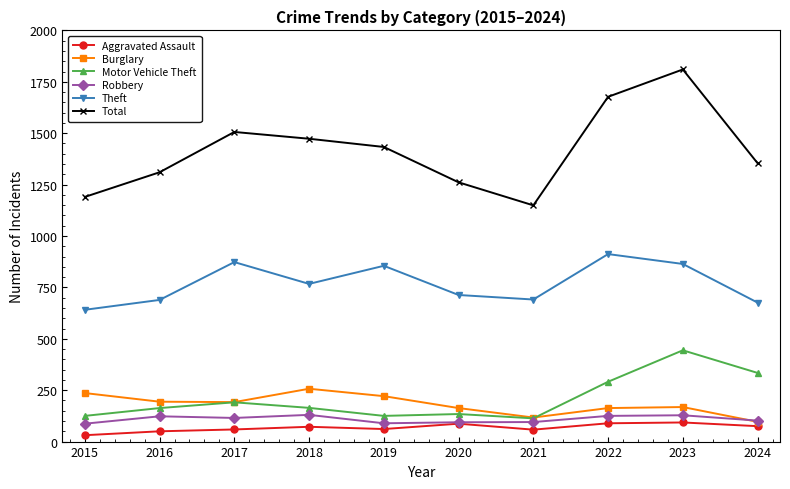

True or false: Total has a value of 1506 at 2017.

True